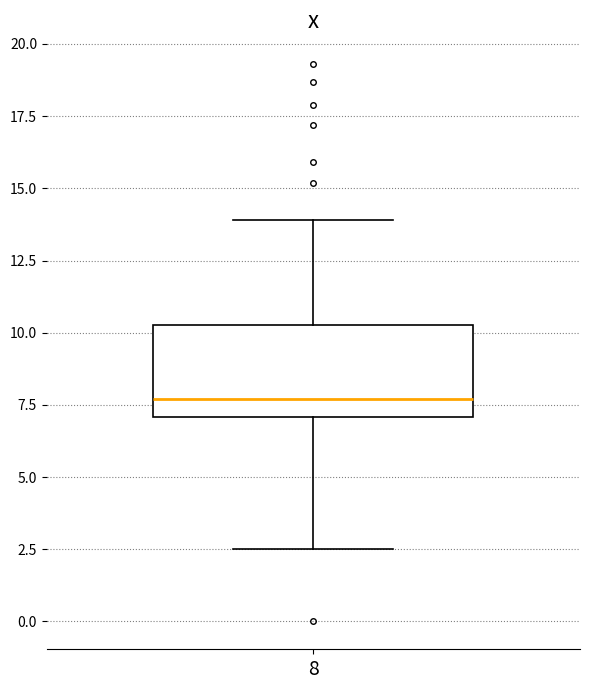

Where does the upper whisker of the box at x = 8 end on the y-axis? The values are not printed on the chart, so give them approximately, as read against the axis.

14.0